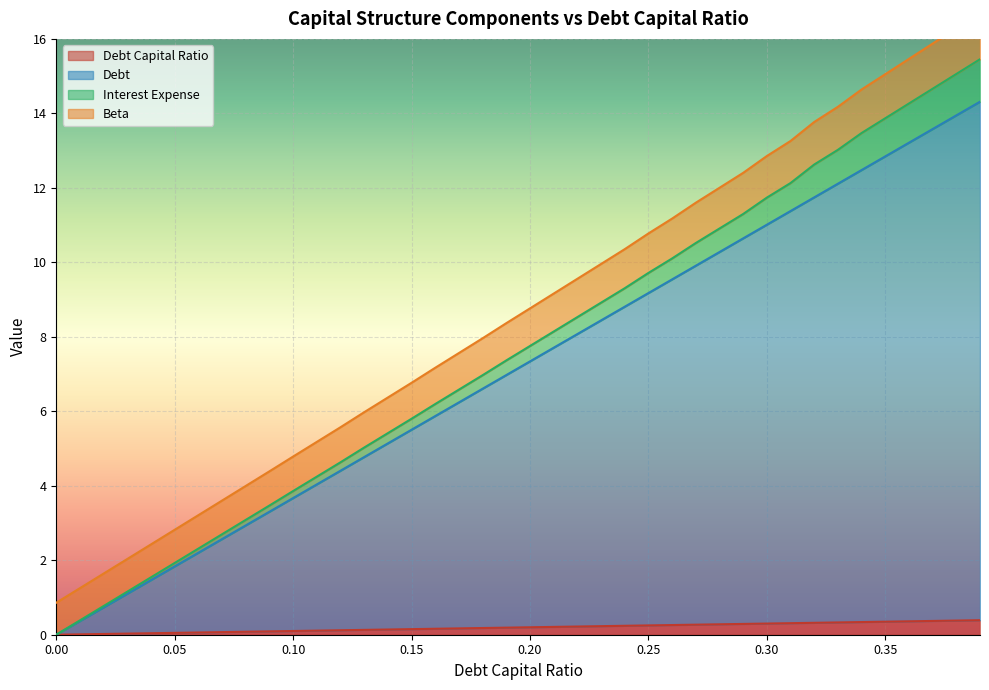

The debt series shows 11.7 at 0.32. True or false?

True